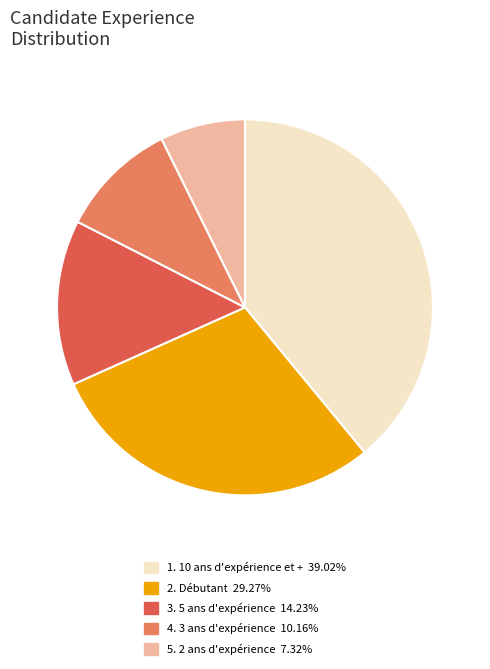

Count the number of slices in the pie.

5